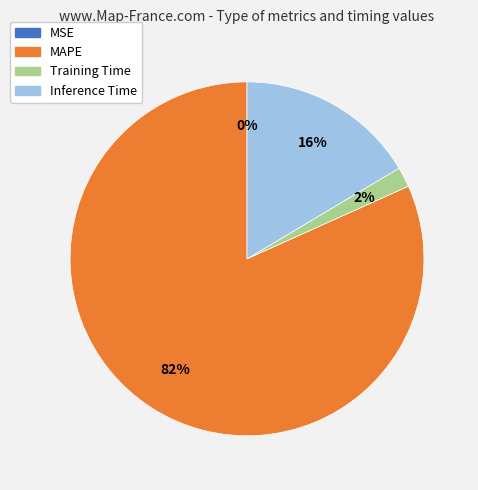

Is MAPE the majority of the pie?

Yes